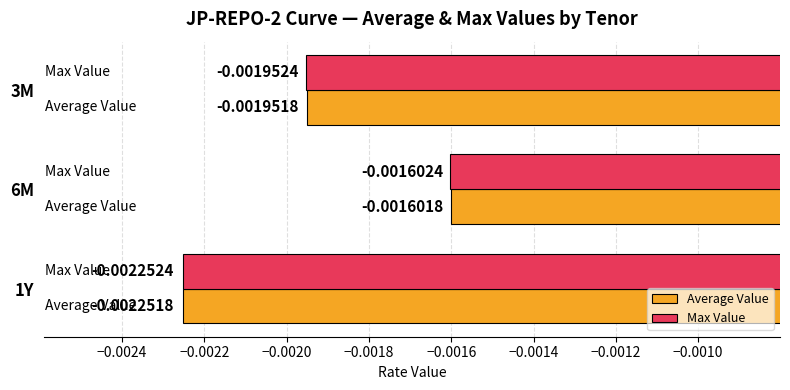

Which series has the largest total across all categories?

Average Value